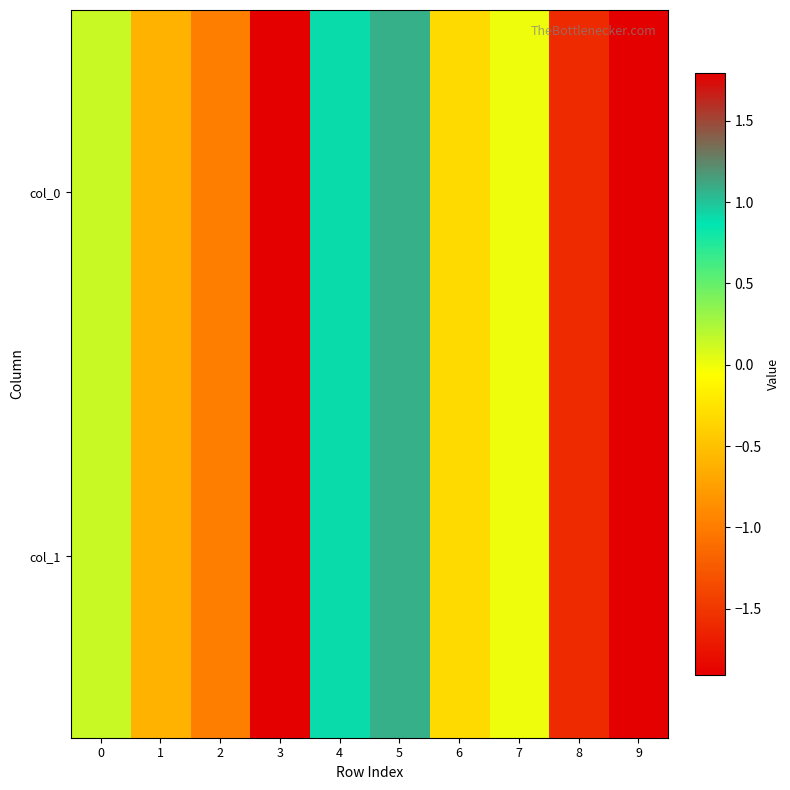

Reading left to right, list all the values displayed in this chart.

col_0: 0=0.1	1=-0.6	2=-1.0	3=-1.9	4=0.9	5=1.1	6=-0.3	7=0.0	8=-1.6	9=1.8
col_1: 0=0.1	1=-0.6	2=-1.0	3=-1.9	4=0.9	5=1.1	6=-0.3	7=0.0	8=-1.6	9=1.8